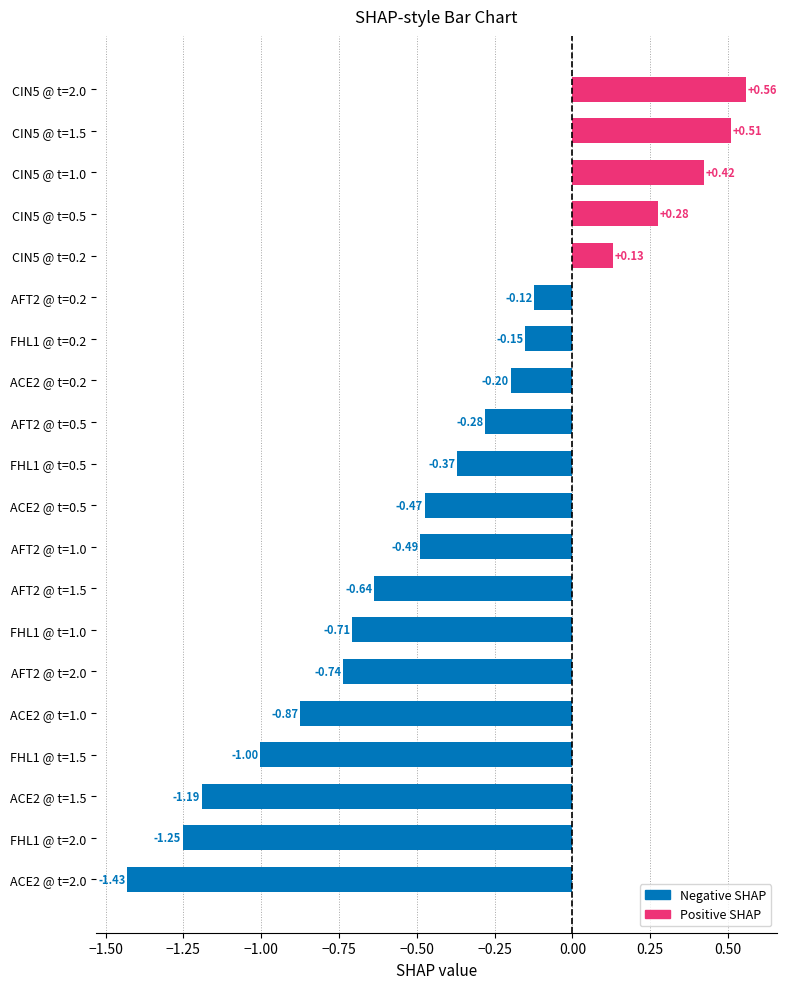

Which category has the highest value across all series?

CIN5 @ t=2.0